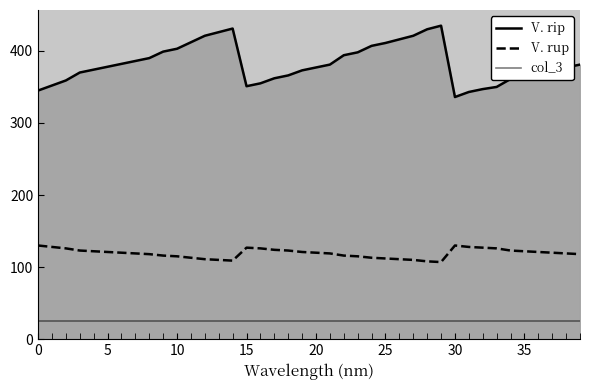

What is the minimum value shown in the chart?

25